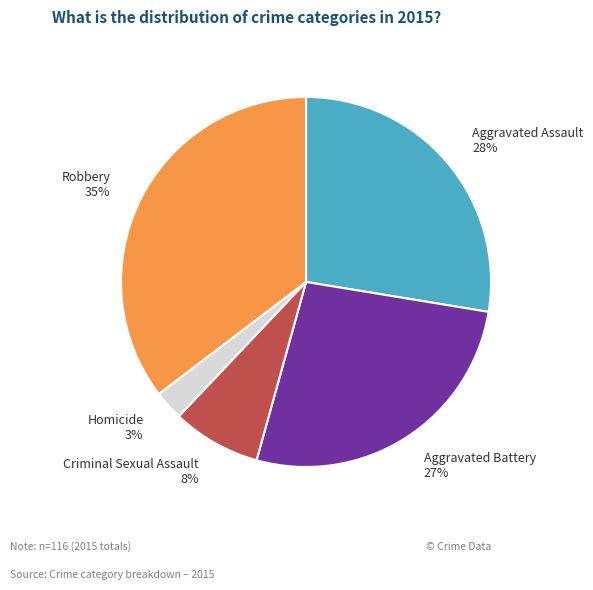

True or false: Robbery accounts for 43% of the total.

False